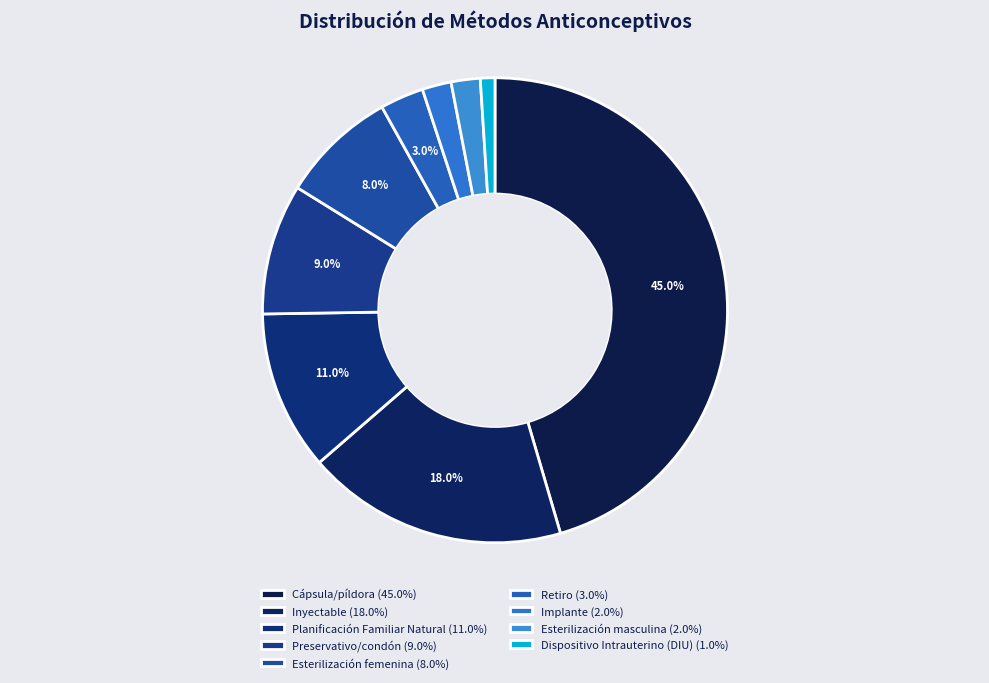

Do Retiro and Cápsula/píldora together represent more than half of the pie?

No